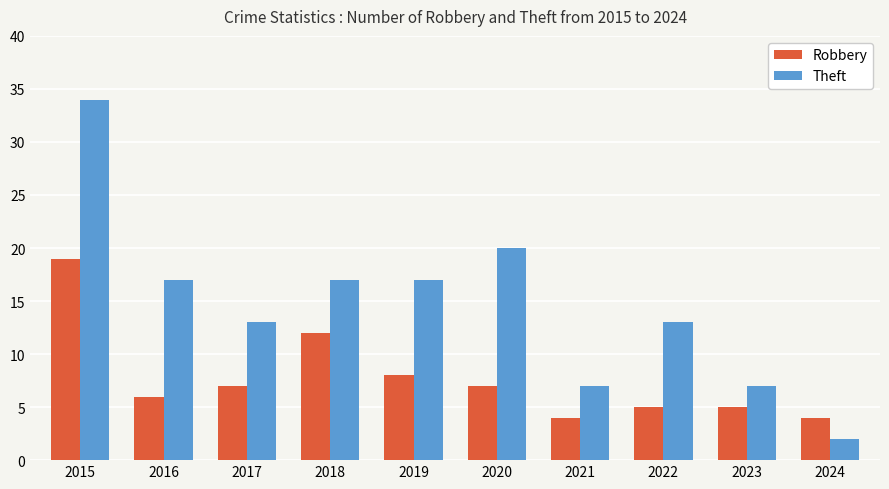

What is the difference between the highest and lowest values at 2022?

8